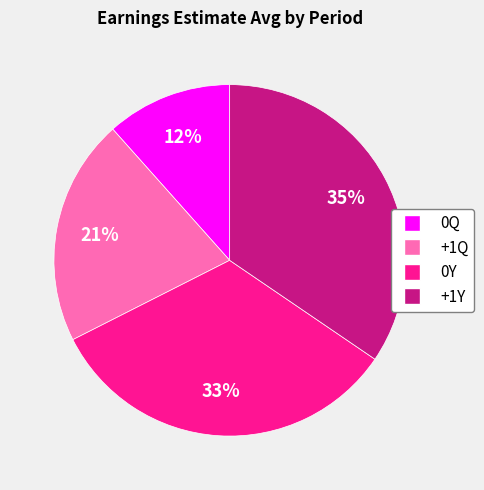

Which slice is the largest?

+1Y